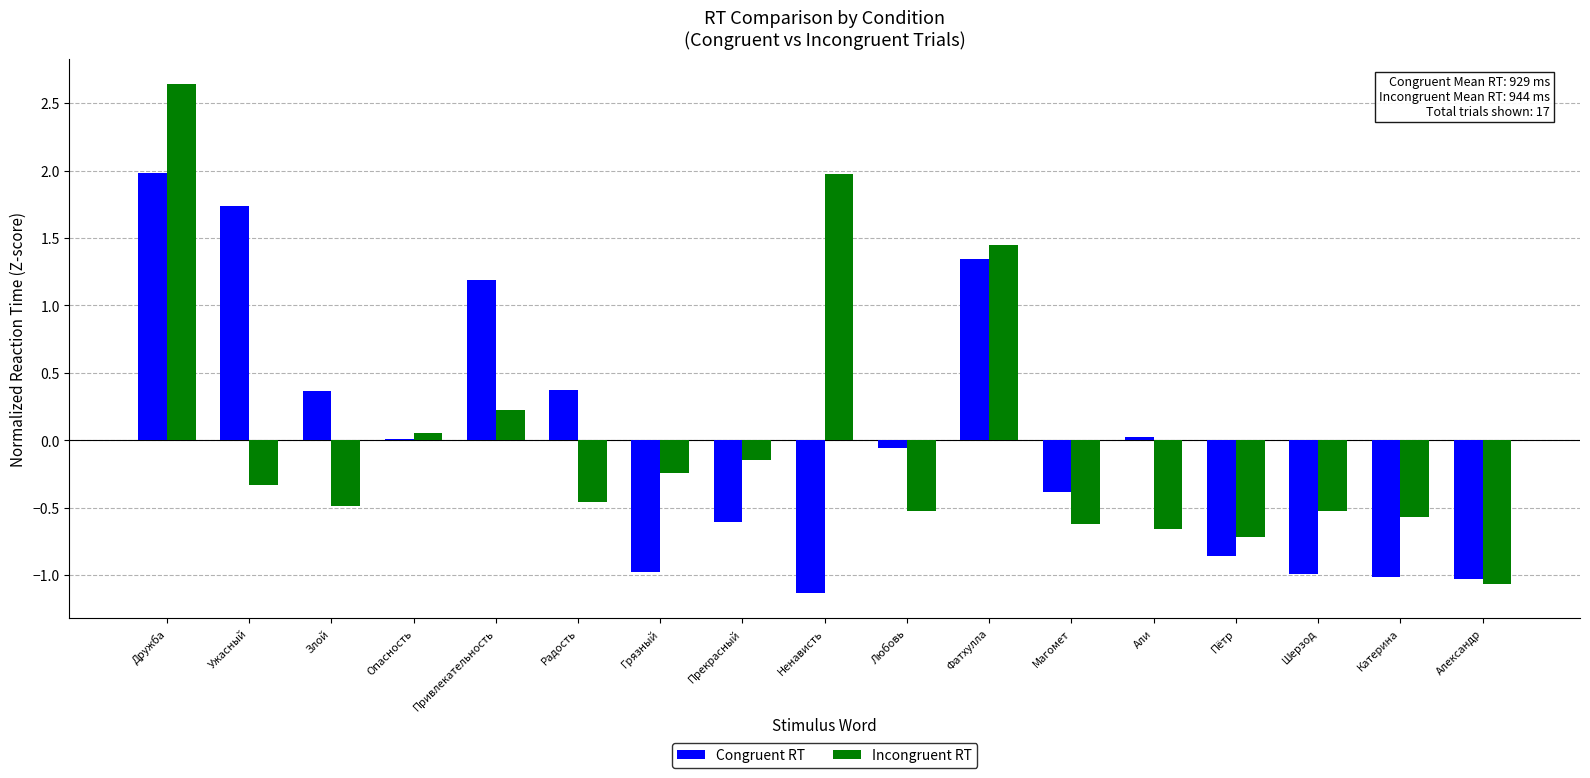

Is the value of Congruent RT at Александр greater than the value of Incongruent RT at Ненависть?

No